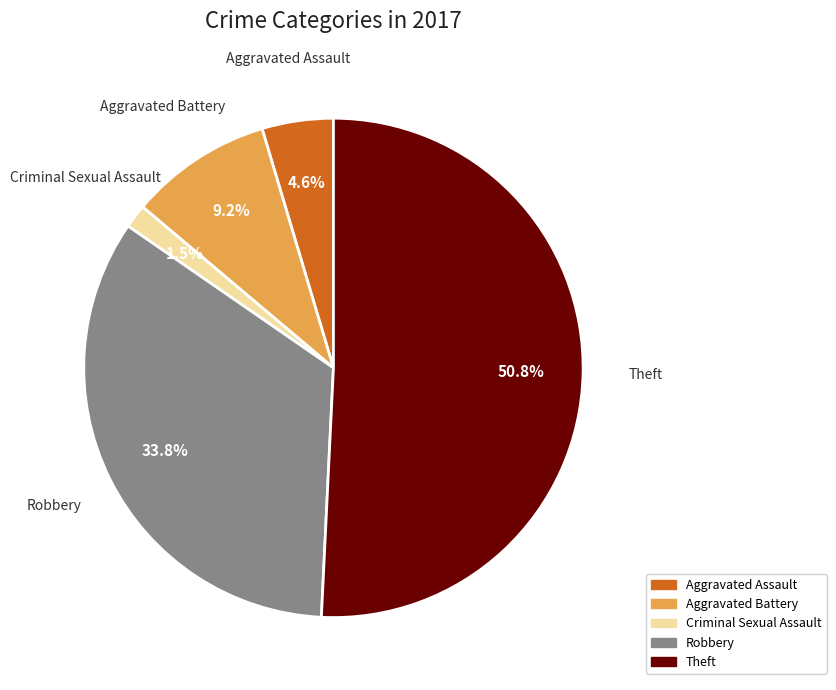

Is there a majority slice in this chart?

Yes